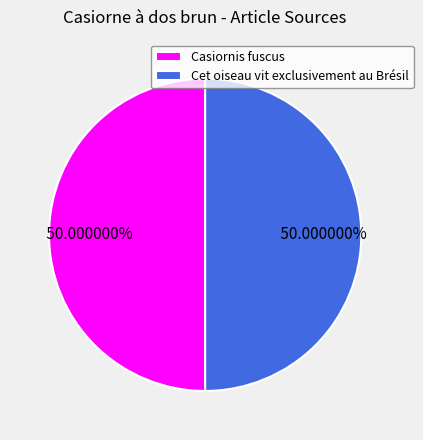

Do Cet oiseau vit exclusivement au Brésil and Casiornis fuscus together represent more than half of the pie?

Yes